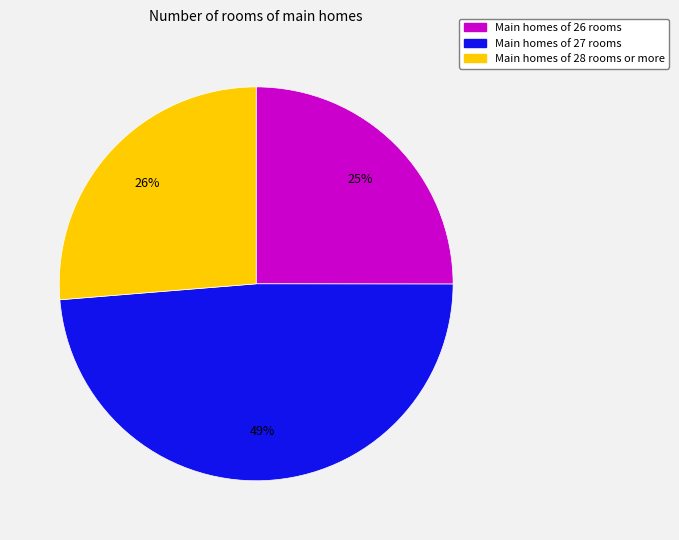

Does any single category account for the majority?

No